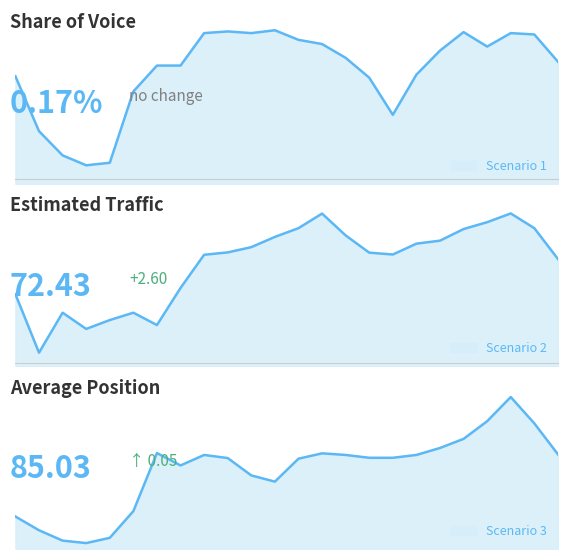

What is the highest value of the Scenario 3 series?

100.9